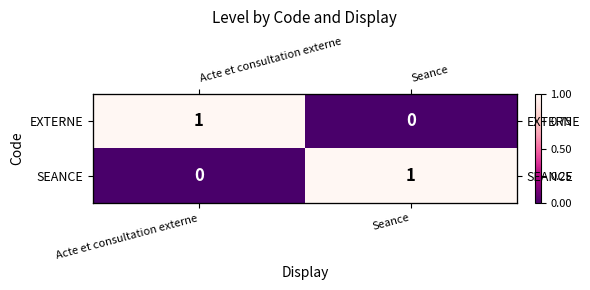

Between Acte et consultation externe and Seance, which is larger?

Acte et consultation externe